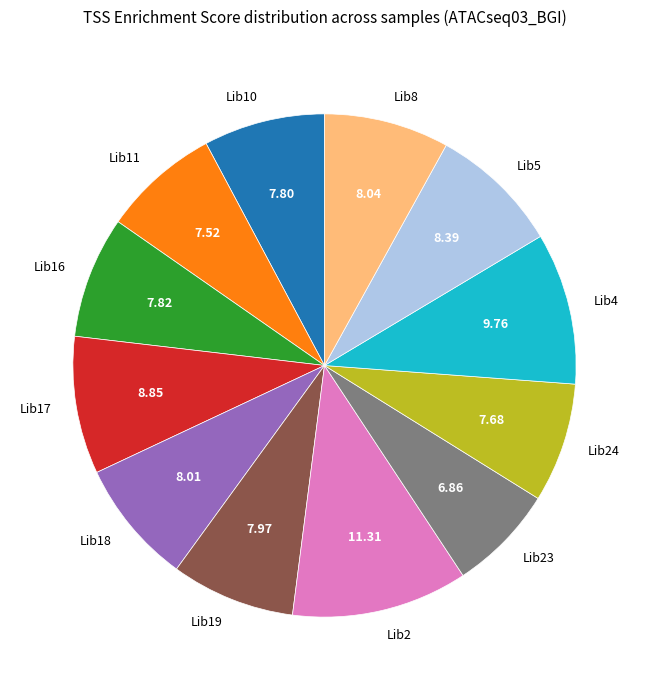

Approximately how many times larger is the value at Lib5 compared to Lib10?

1.1